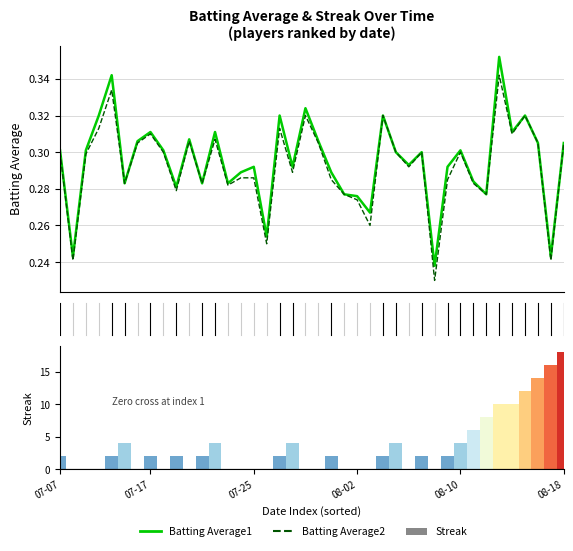

What is the total value across all series at 11?

2.6